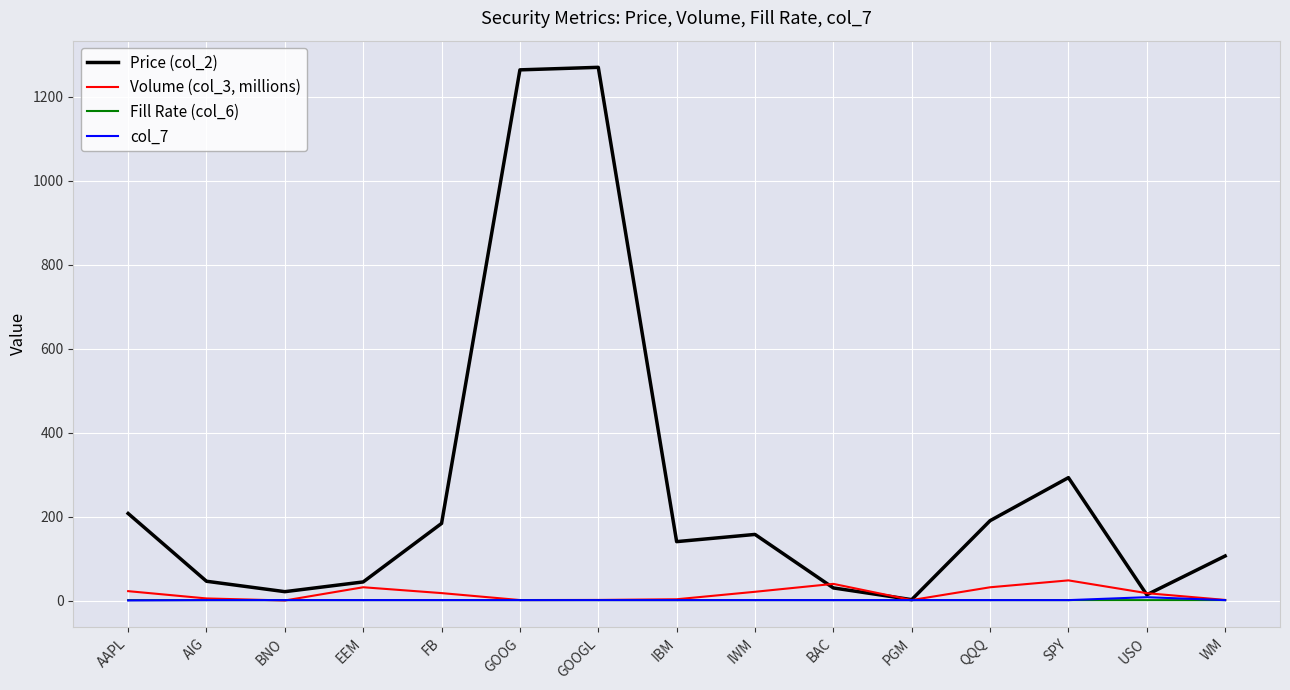

What is the sum of the Fill Rate (col_6) values at GOOG and QQQ?

2.0